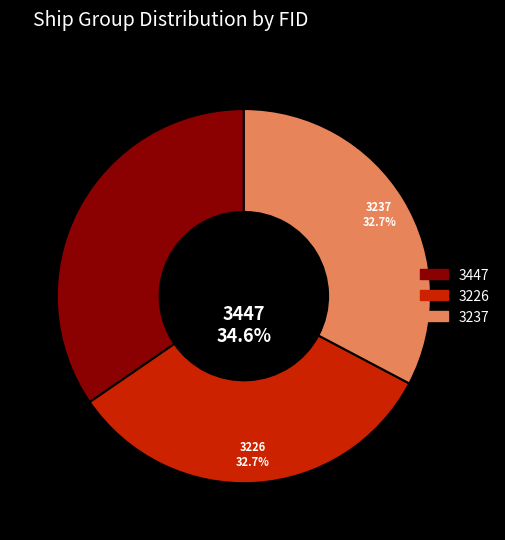

Which slice is the largest?

3447